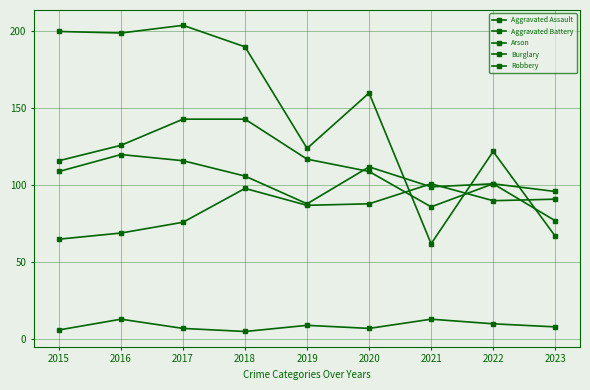

What is the sum of all Burglary values?

1328